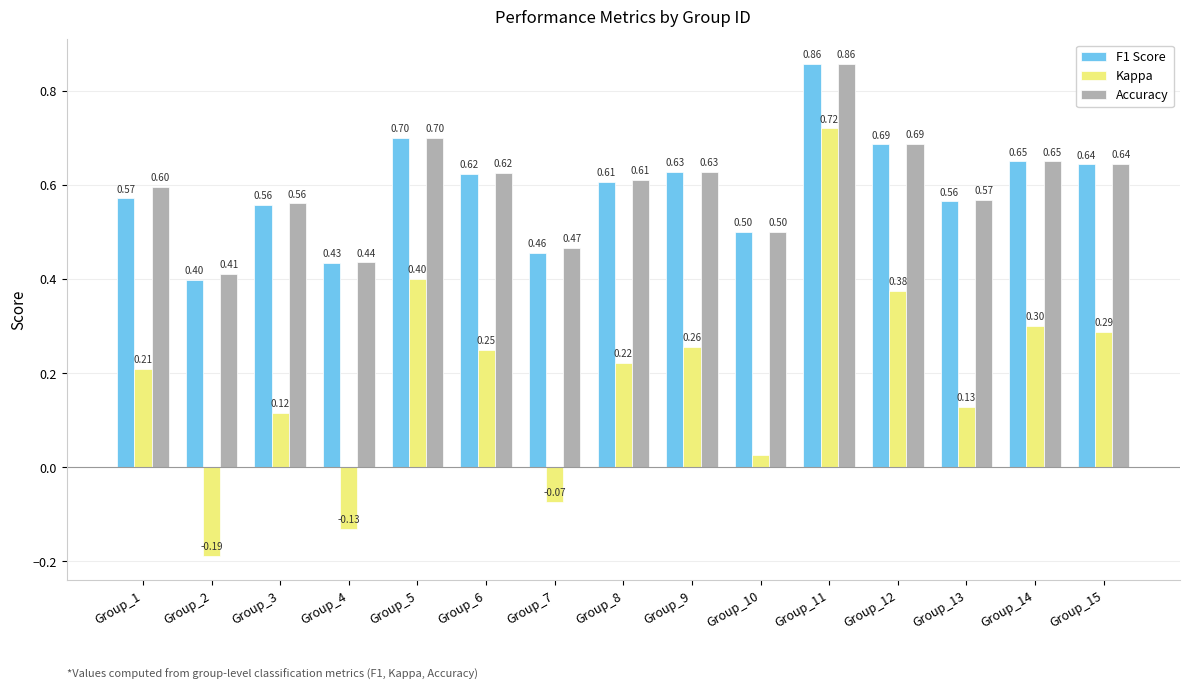

What is the average value of the Accuracy series?

0.6